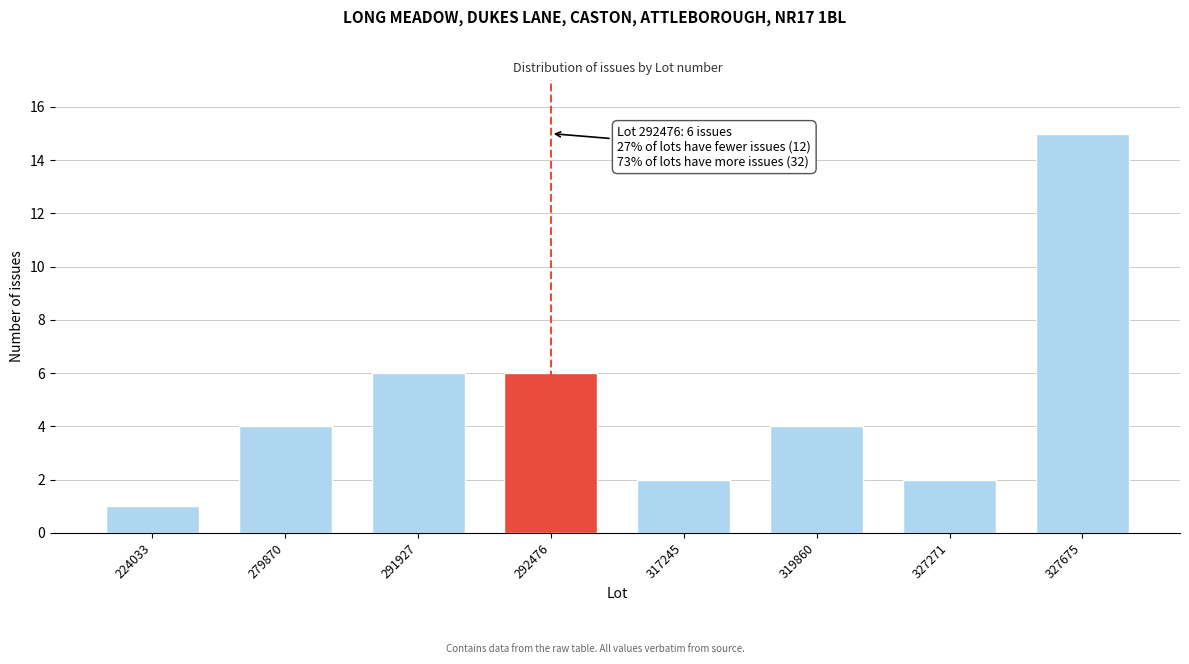

Reading left to right, transcribe all the data shown in this chart.

1	4	6	6	2	4	2	15